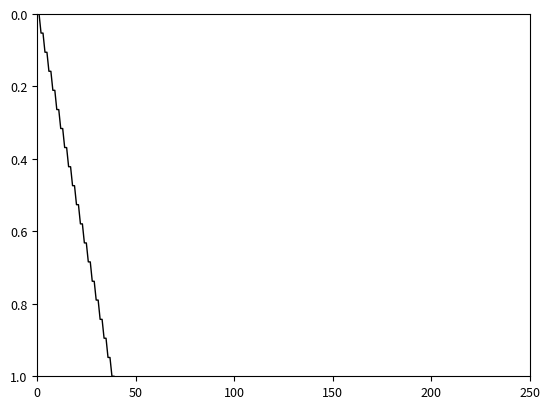

What is the greatest value displayed?

1.0